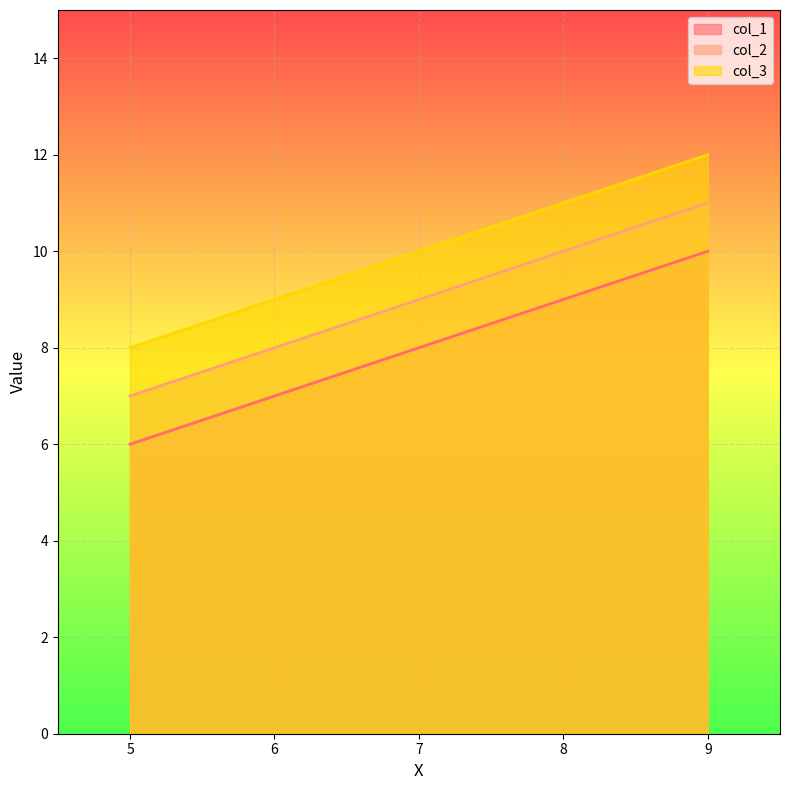

How many distinct data groups are displayed?

3